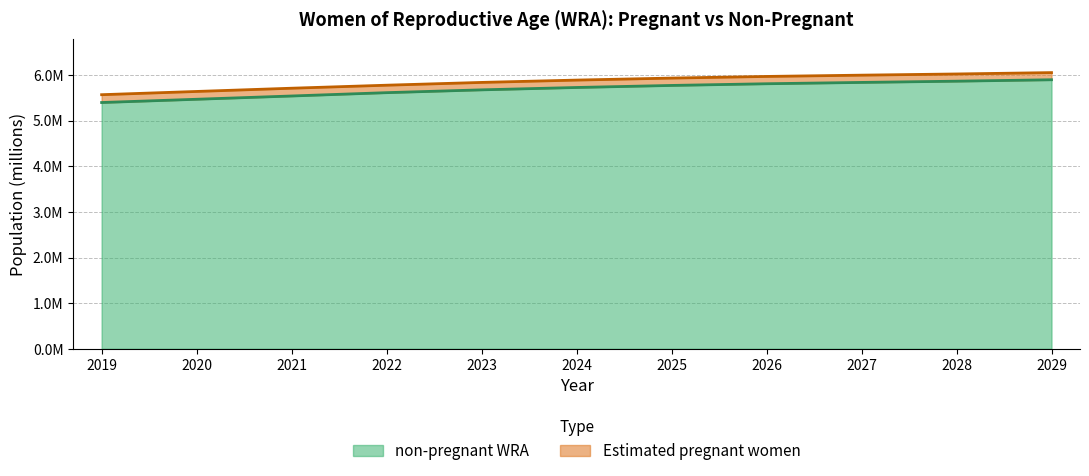

What position from the right is 6?

5